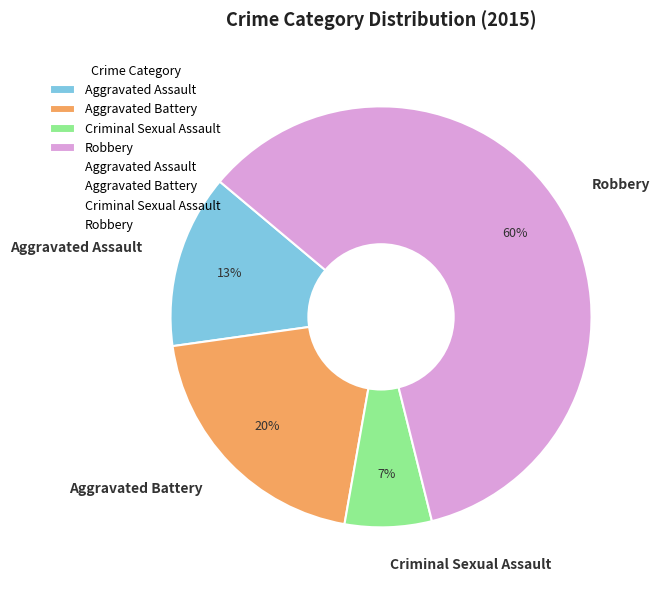

Does any single category account for the majority?

Yes